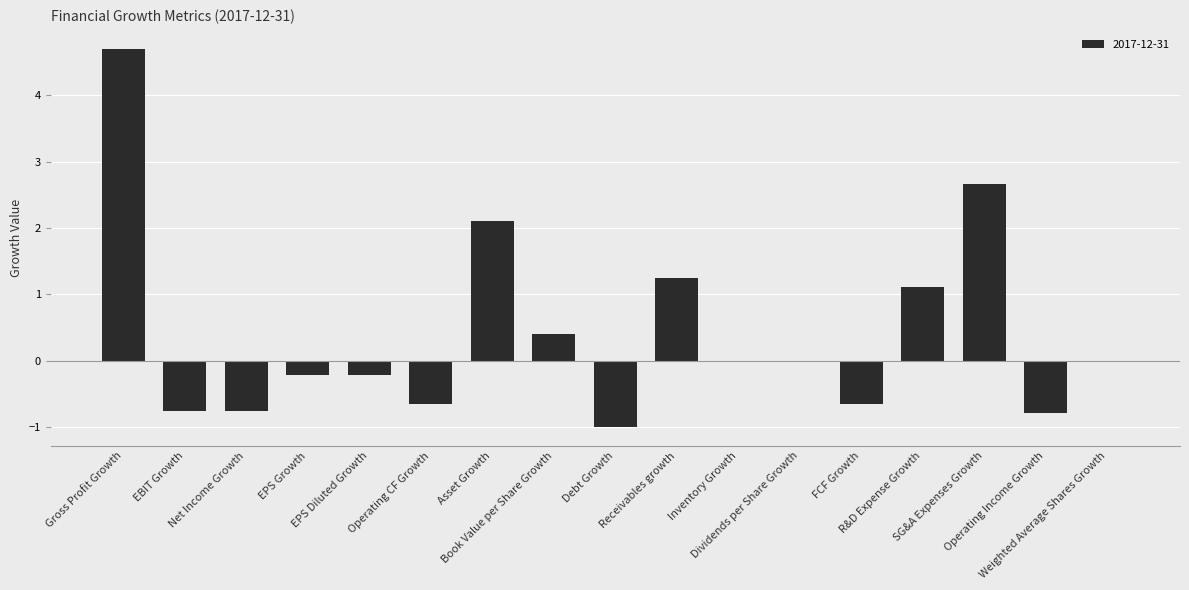

What is the change in value from Operating CF Growth to R&D Expense Growth?

+1.8